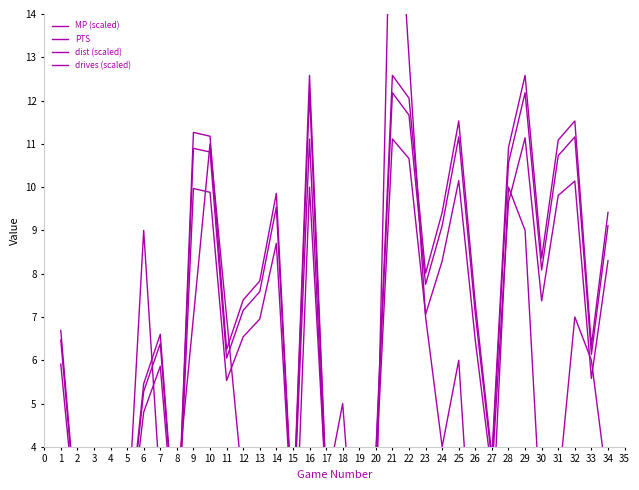

Which series changed the most between 5 and 7?

drives (scaled)